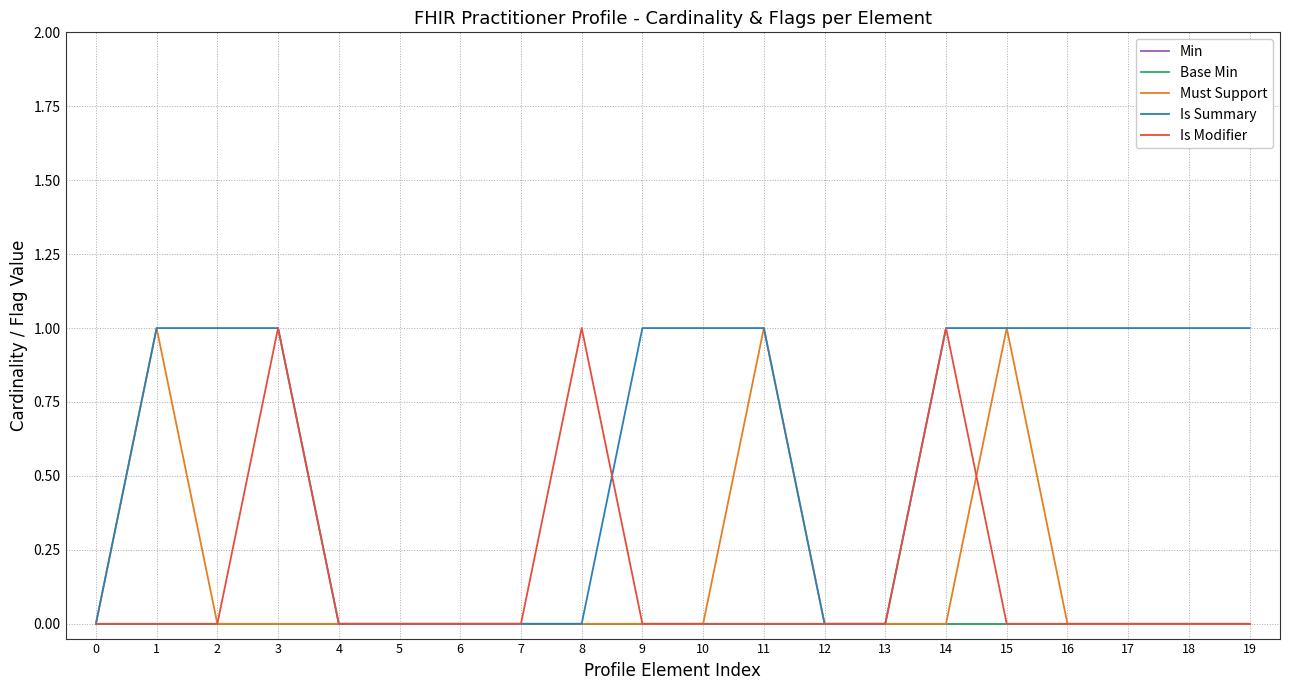

What is the sum of all Is Modifier values?

3